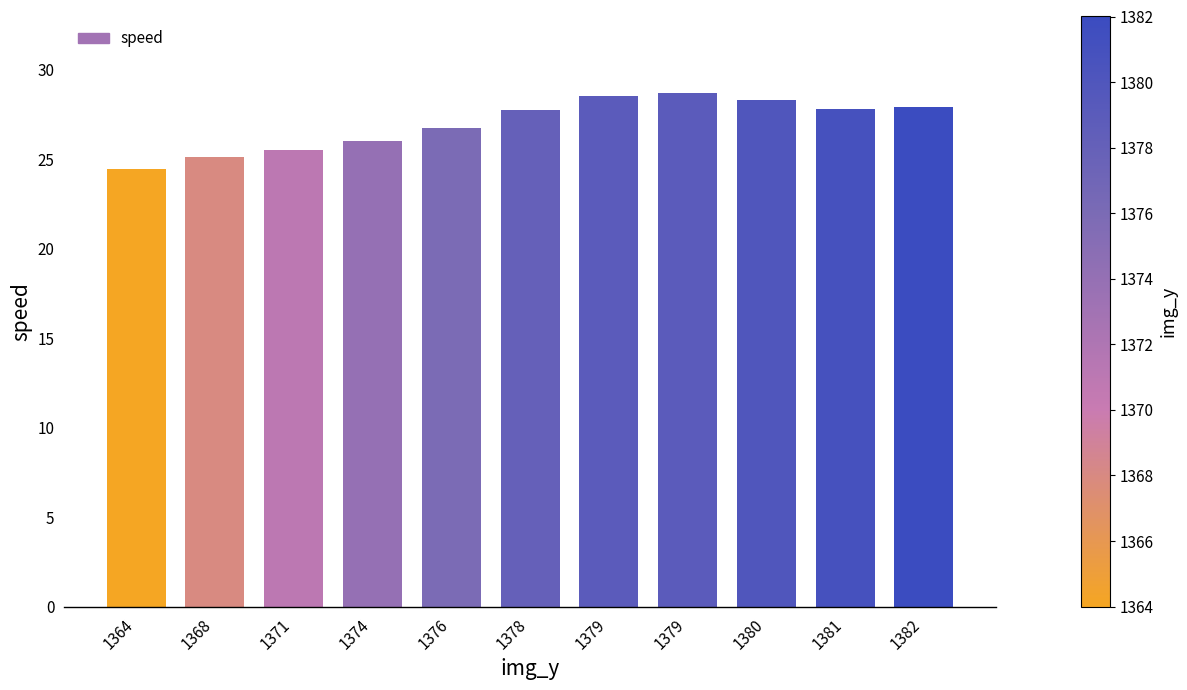

How many data points does each series have?

11